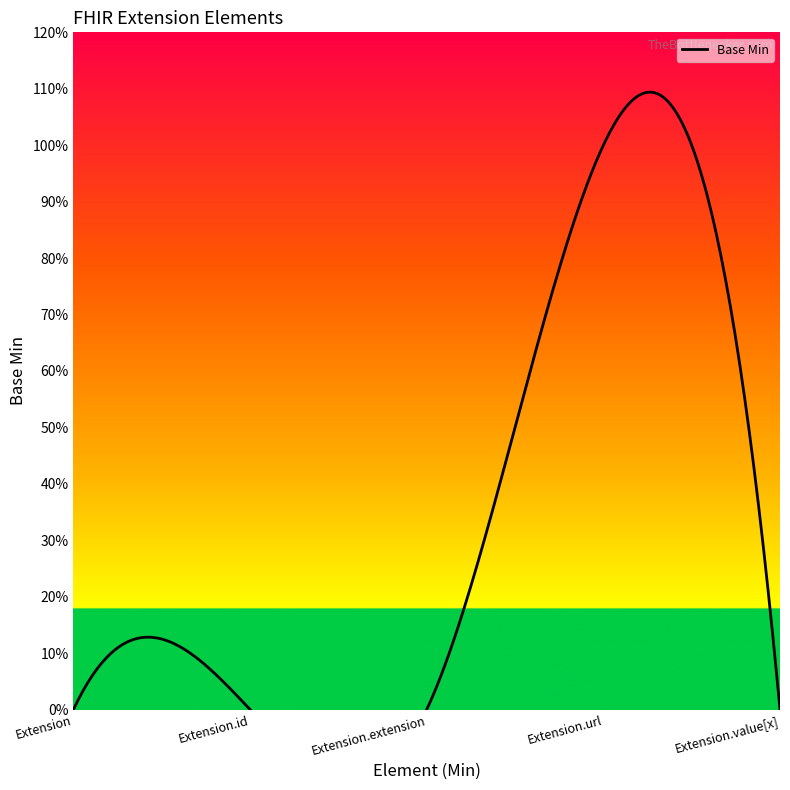

Which category has the highest value across all series?

Extension.url